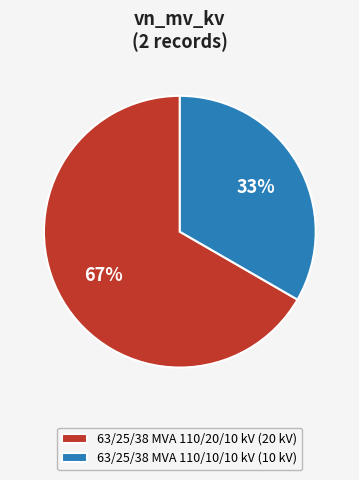

To the nearest percent, what is the average slice percentage?

50%